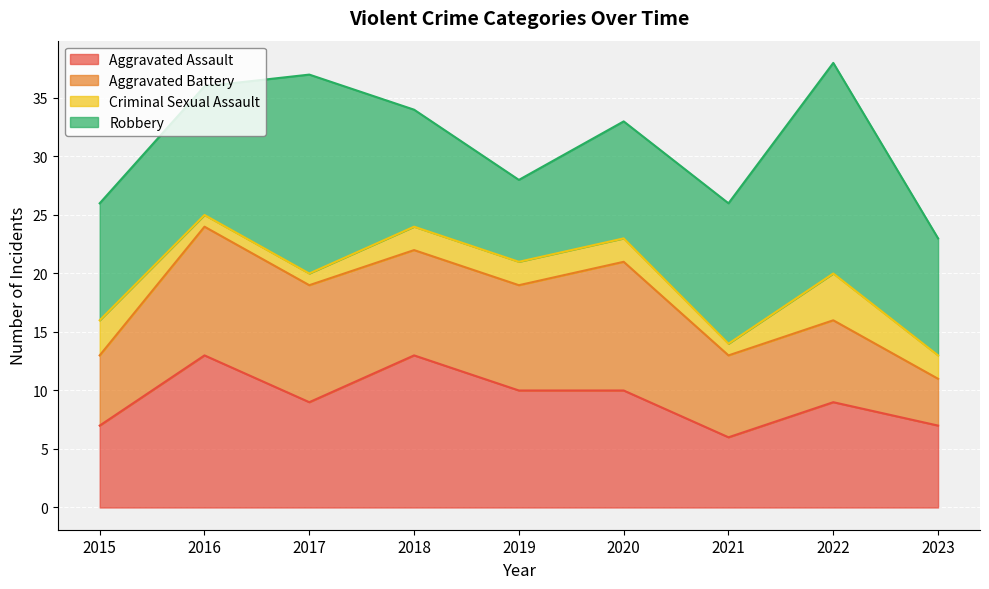

What is the difference between the highest and lowest values at 2021?

11